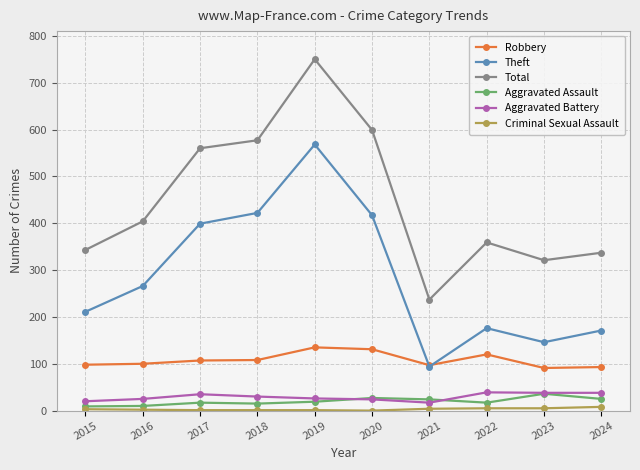

What is the value of the Robbery point at the 4th from the left?

108